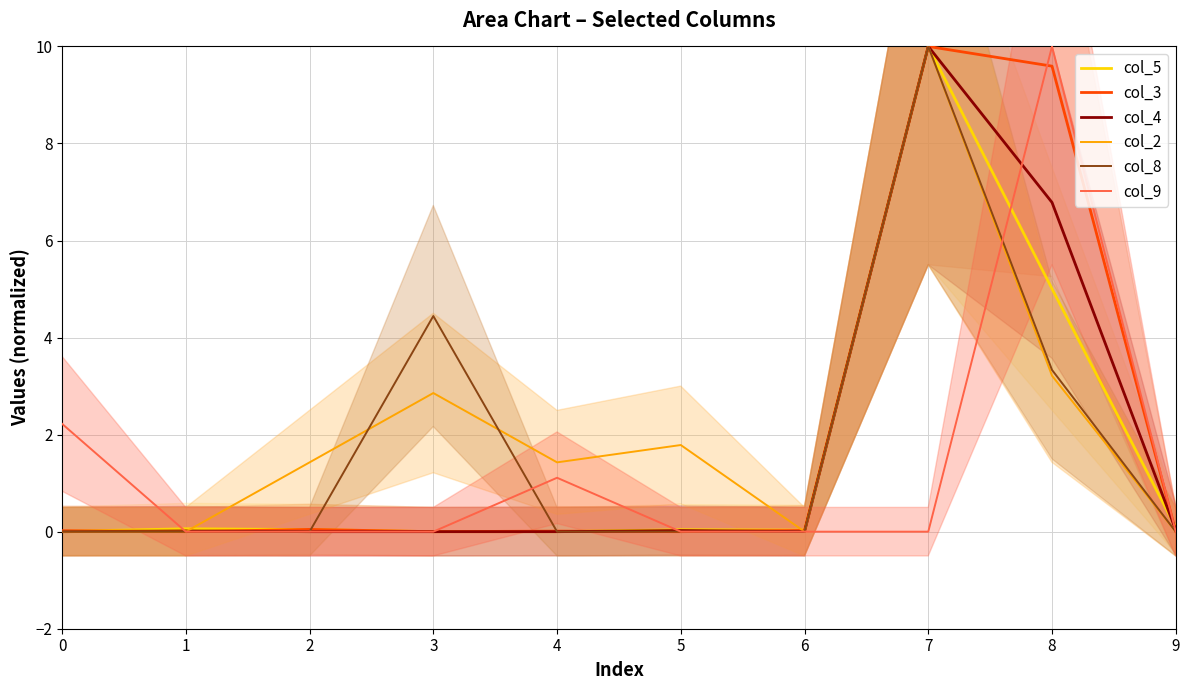

Reading left to right, what are all the values shown in this chart?

col_5: 0=0.0	1=0.1	2=0.0	3=0.0	4=0.0	5=0.0	6=0.0	7=10.0	8=5.0	9=0.1
col_3: 0=0.0	1=0.0	2=0.0	3=0.0	4=0.0	5=0.0	6=0.0	7=10.0	8=9.6	9=0.0
col_4: 0=0.0	1=0.0	2=0.0	3=0.0	4=0.0	5=0.0	6=0.0	7=10.0	8=6.8	9=0.0
col_2: 0=0.0	1=0.0	2=1.4	3=2.9	4=1.4	5=1.8	6=0.0	7=10.0	8=3.2	9=0.0
col_8: 0=0.0	1=0.0	2=0.0	3=4.4	4=0.0	5=0.0	6=0.0	7=10.0	8=3.3	9=0.0
col_9: 0=2.2	1=0.0	2=0.0	3=0.0	4=1.1	5=0.0	6=0.0	7=0.0	8=10.0	9=0.0